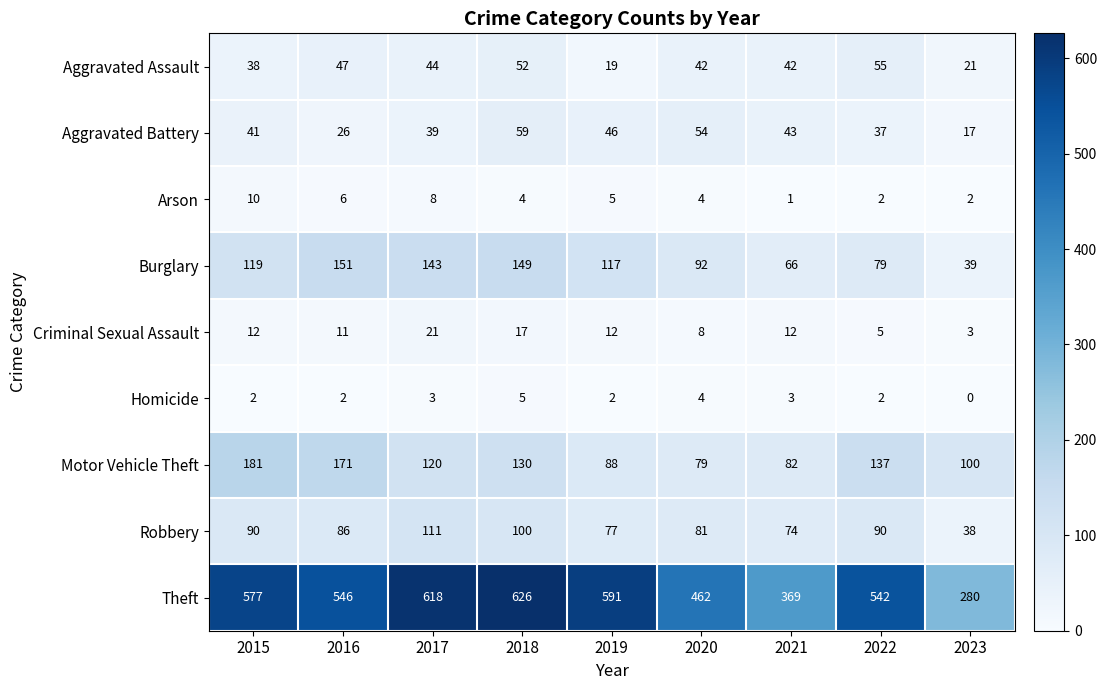

List the series in order of their peak value, lowest first.

Homicide, Arson, Criminal Sexual Assault, Aggravated Assault, Aggravated Battery, Robbery, Burglary, Motor Vehicle Theft, Theft